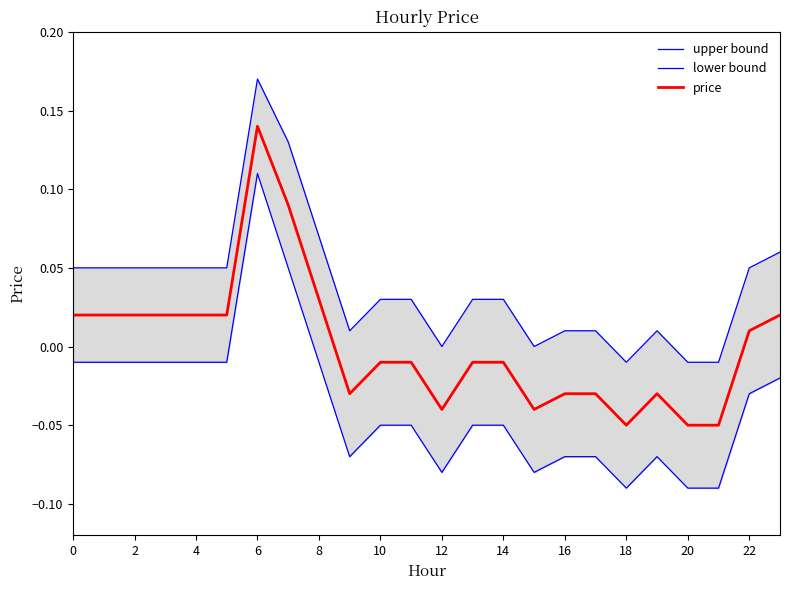

Reading left to right, what are all the values shown in this chart?

upper bound: 0.1	0.1	0.1	0.1	0.1	0.1	0.2	0.1	0.1	0.0	0.0	0.0	0.0	0.0	0.0	0.0	0.0	0.0	-0.0	0.0	-0.0	-0.0	0.1	0.1
lower bound: -0.0	-0.0	-0.0	-0.0	-0.0	-0.0	0.1	0.1	-0.0	-0.1	-0.1	-0.1	-0.1	-0.1	-0.1	-0.1	-0.1	-0.1	-0.1	-0.1	-0.1	-0.1	-0.0	-0.0
price: 0.0	0.0	0.0	0.0	0.0	0.0	0.1	0.1	0.0	-0.0	-0.0	-0.0	-0.0	-0.0	-0.0	-0.0	-0.0	-0.0	-0.1	-0.0	-0.1	-0.1	0.0	0.0